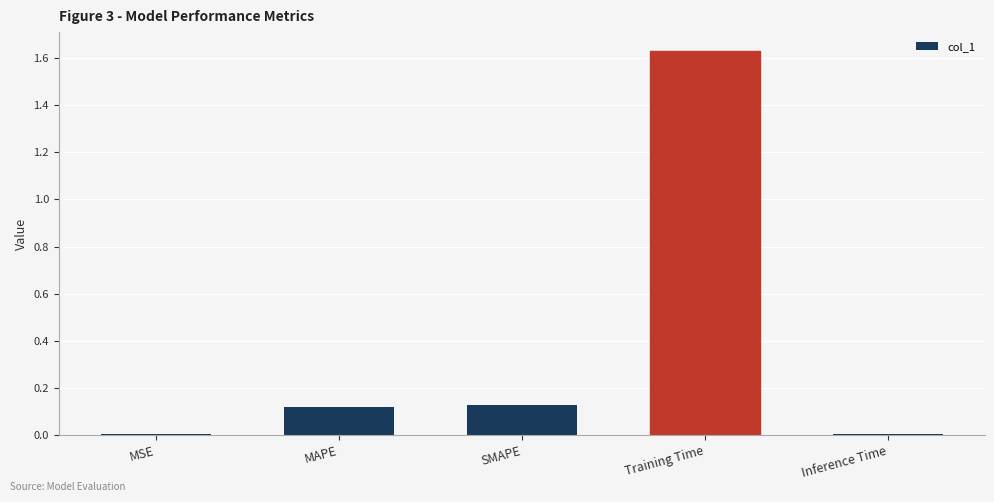

What is the difference between the values at Training Time and MAPE?

1.5